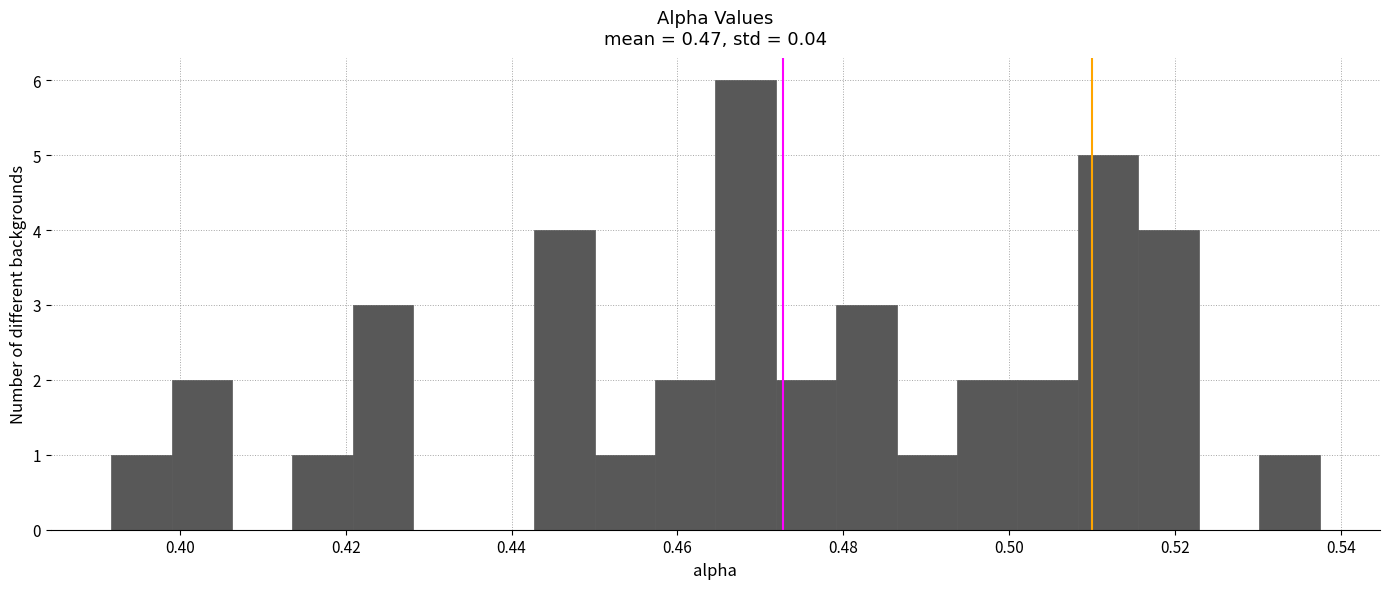

Read against the x-axis, roughly where is the centre of the tallest bar?

0.468